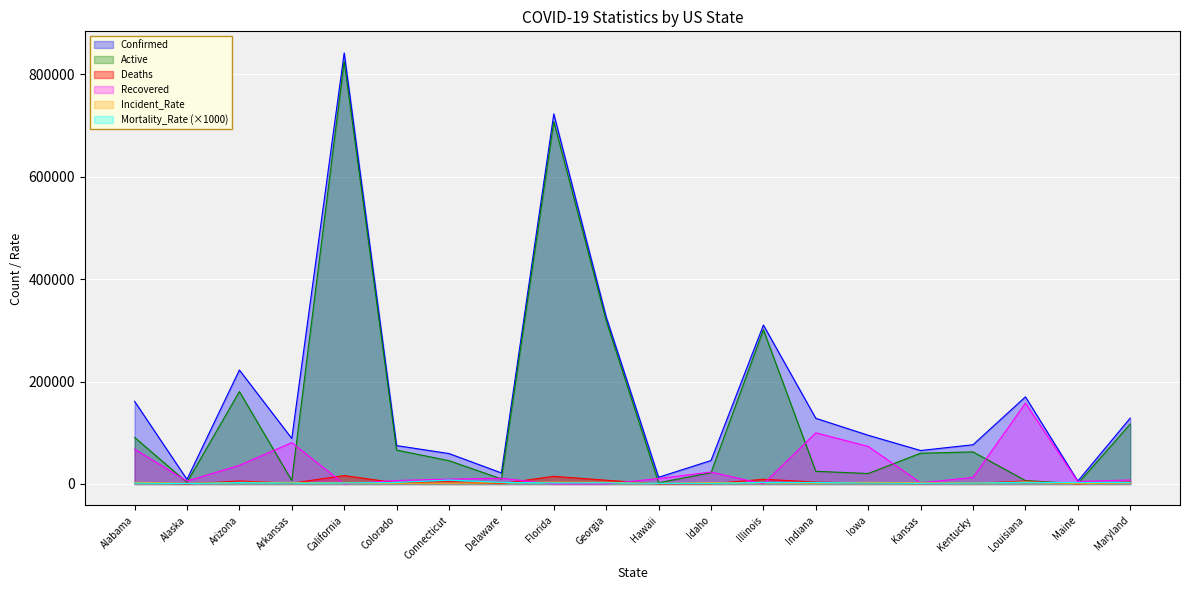

What position from the left is Louisiana?

18